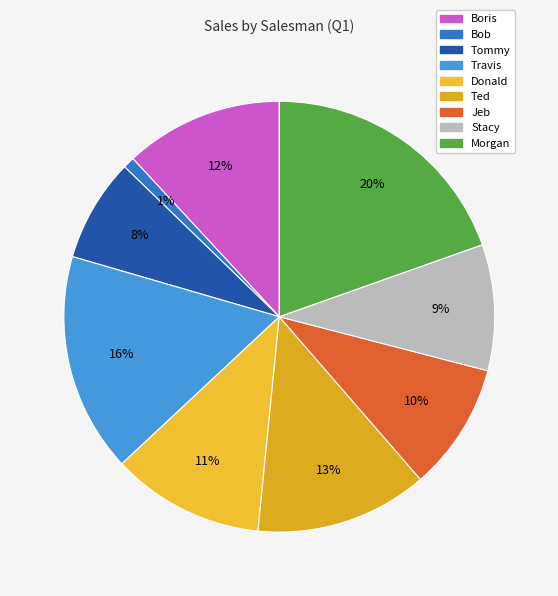

The Donald slice represents 1% of the pie. True or false?

False